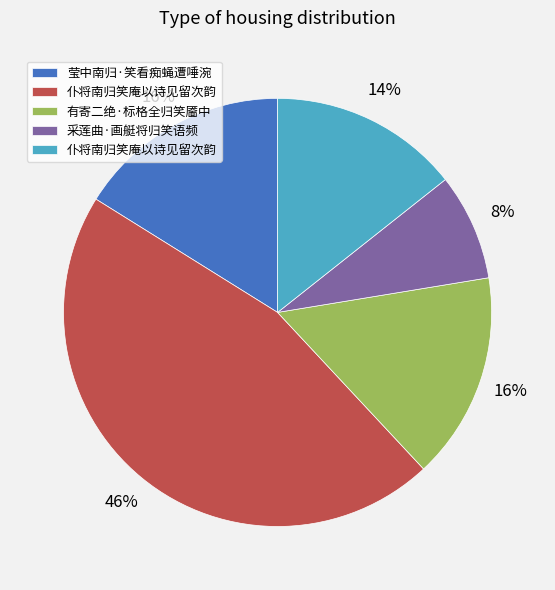

To the nearest percent, what is the average slice percentage?

20%